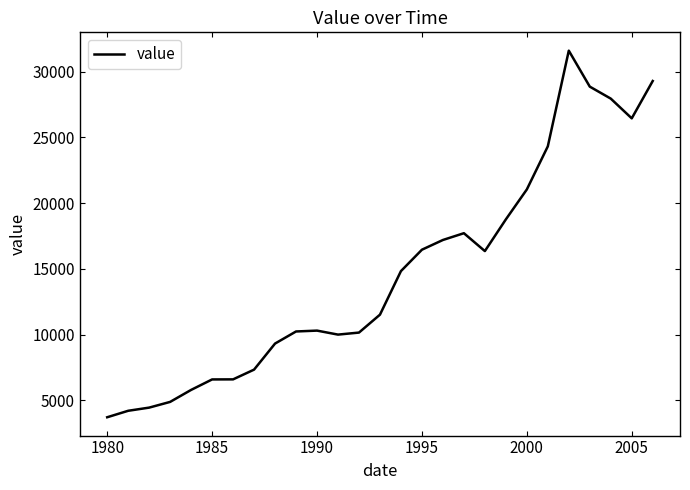

What is the minimum value shown in the chart?

3712